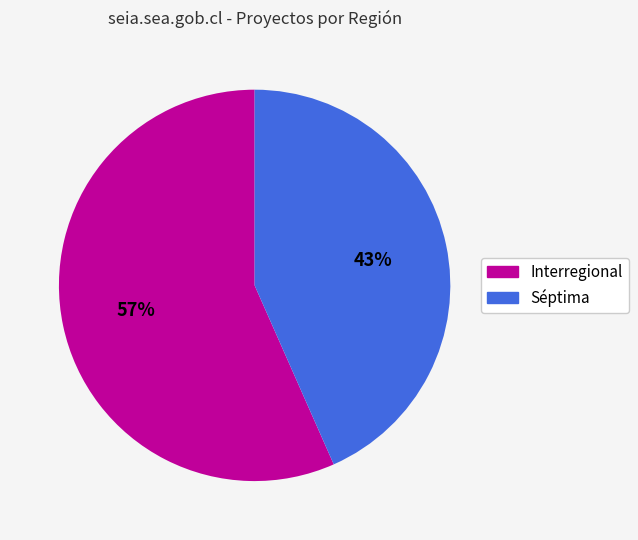

Combined, do Séptima and Interregional account for over 50%?

Yes